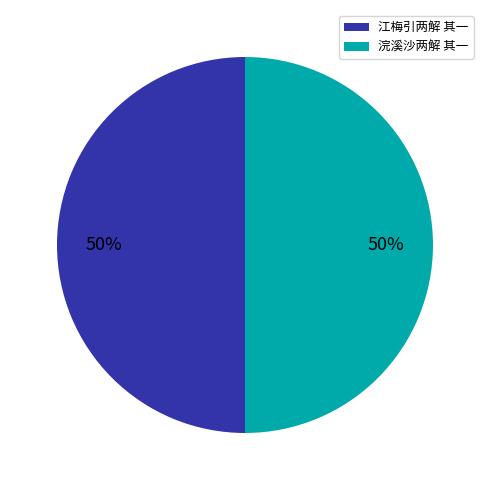

To the nearest percent, what portion does 浣溪沙两解 其一 represent?

50%